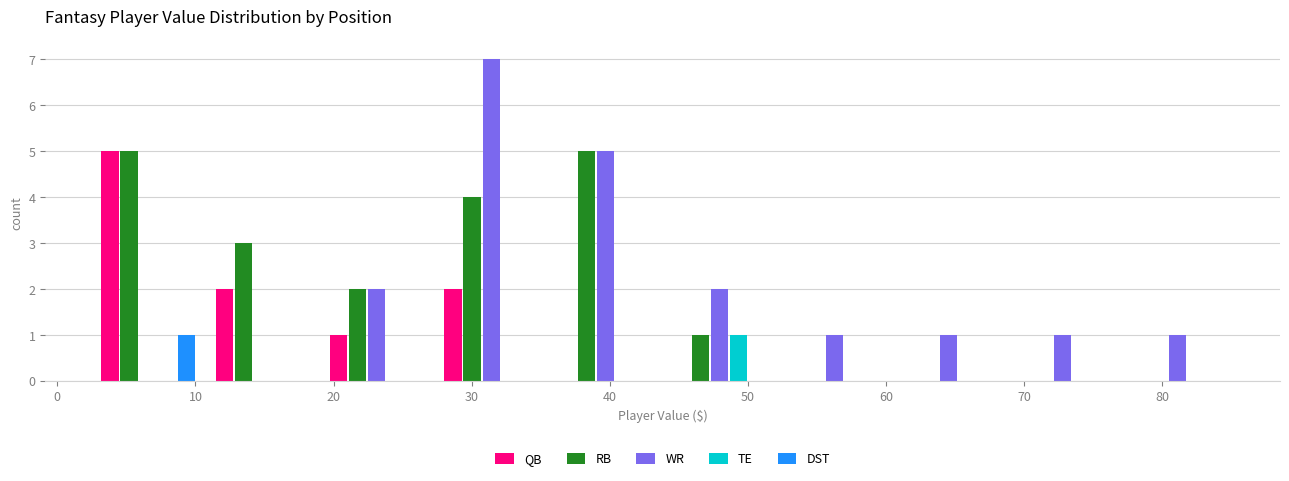

Reading left to right, transcribe this chart: for each range on the x-axis, give the height of each series' bar. Neither the bar edges nor the heights are printed on the chart, so give them approximately, as read against the axes.

2 to 11: QB=5	RB=5	WR=0	TE=0	DST=1
11 to 19: QB=2	RB=3	WR=0	TE=0	DST=0
19 to 27: QB=1	RB=2	WR=2	TE=0	DST=0
27 to 36: QB=2	RB=4	WR=7	TE=0	DST=0
36 to 44: QB=0	RB=5	WR=5	TE=0	DST=0
44 to 52: QB=0	RB=1	WR=2	TE=1	DST=0
52 to 60: QB=0	RB=0	WR=1	TE=0	DST=0
60 to 69: QB=0	RB=0	WR=1	TE=0	DST=0
69 to 77: QB=0	RB=0	WR=1	TE=0	DST=0
77 to 85: QB=0	RB=0	WR=1	TE=0	DST=0